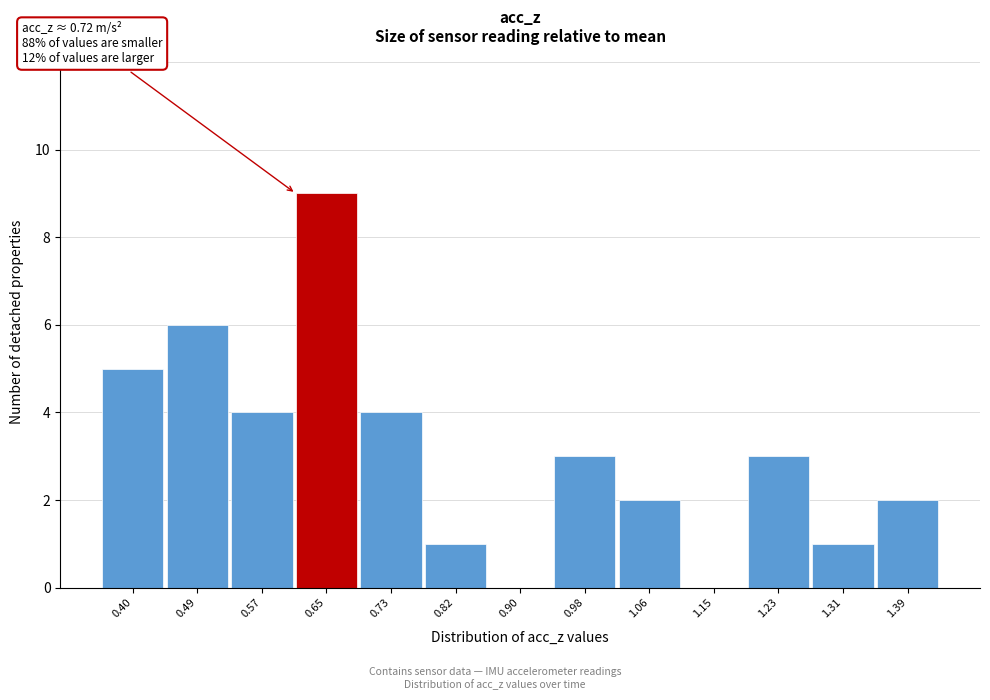

Reading left to right, extract all data points from this chart.

0.40=5	0.49=6	0.57=4	0.65=9	0.73=4	0.82=1	0.90=0	0.98=3	1.06=2	1.15=0	1.23=3	1.31=1	1.39=2